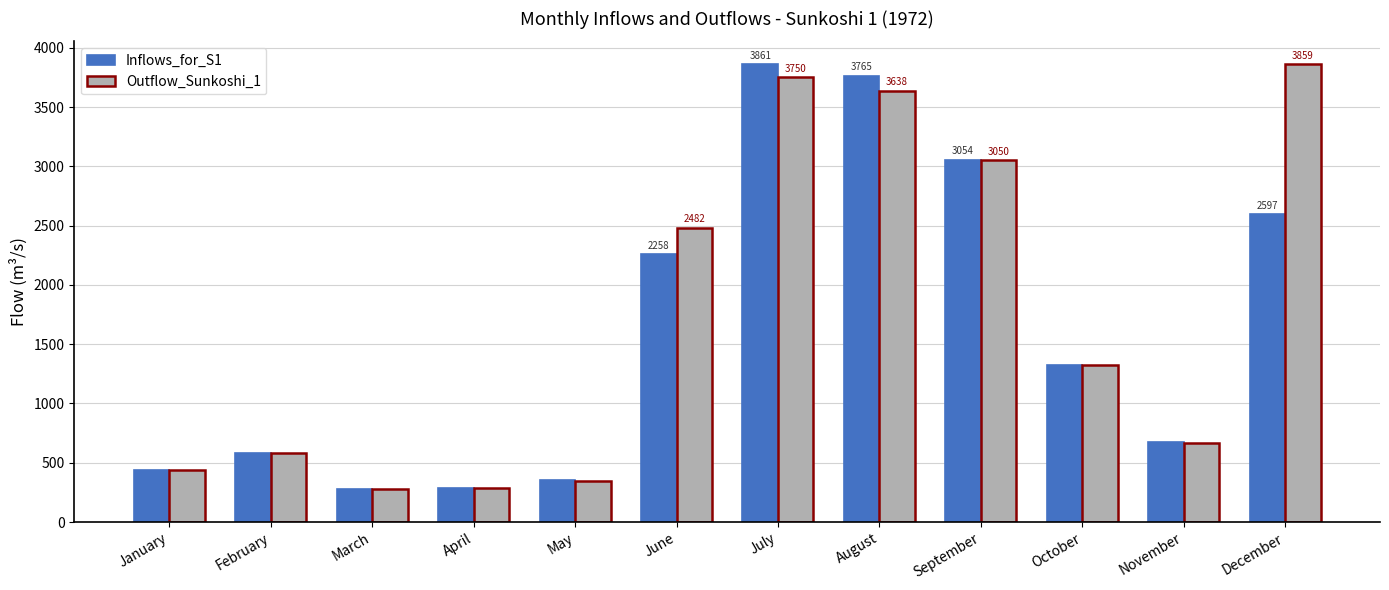

At which label is Inflows_for_S1 closest to 2070?

June